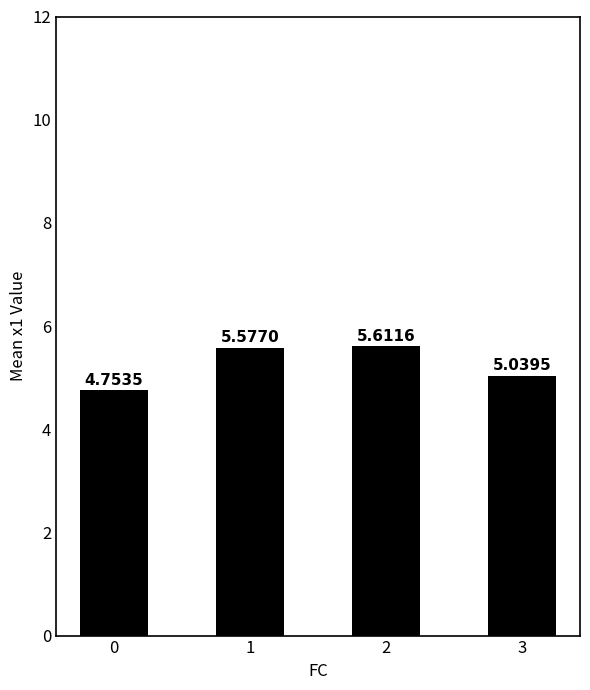

What is the greatest value displayed?

5.6